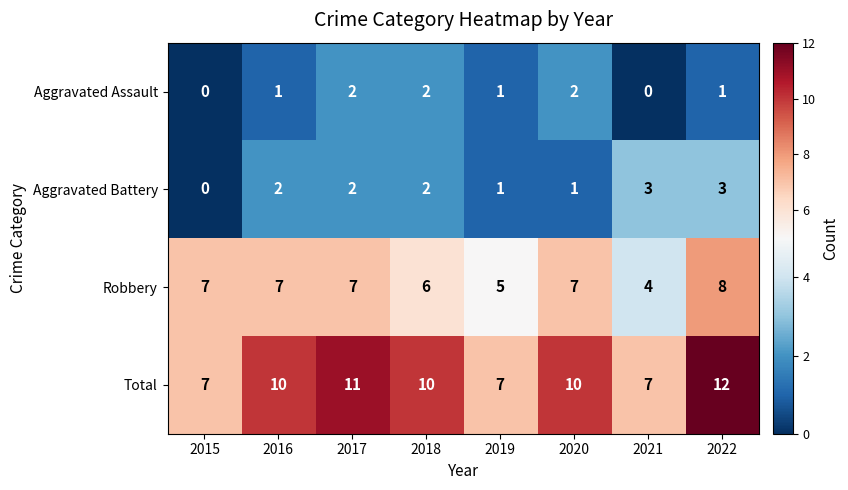

At which category is the sum across all series the highest?

2022